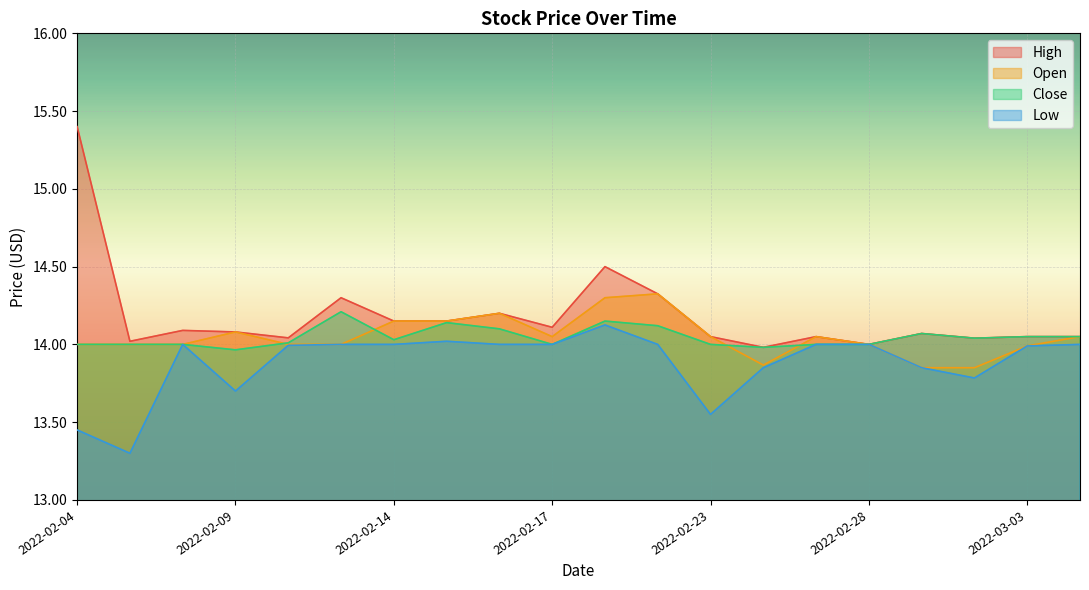

At which category is the sum across all series the highest?

2022-02-18